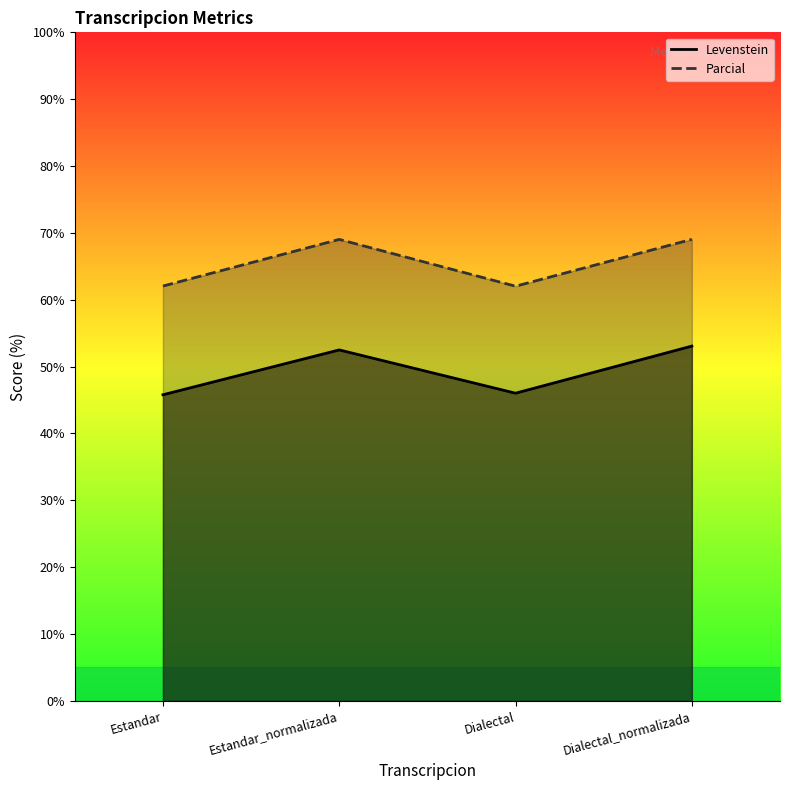

What is the difference between the second highest and second lowest values in the Parcial series?

7.0